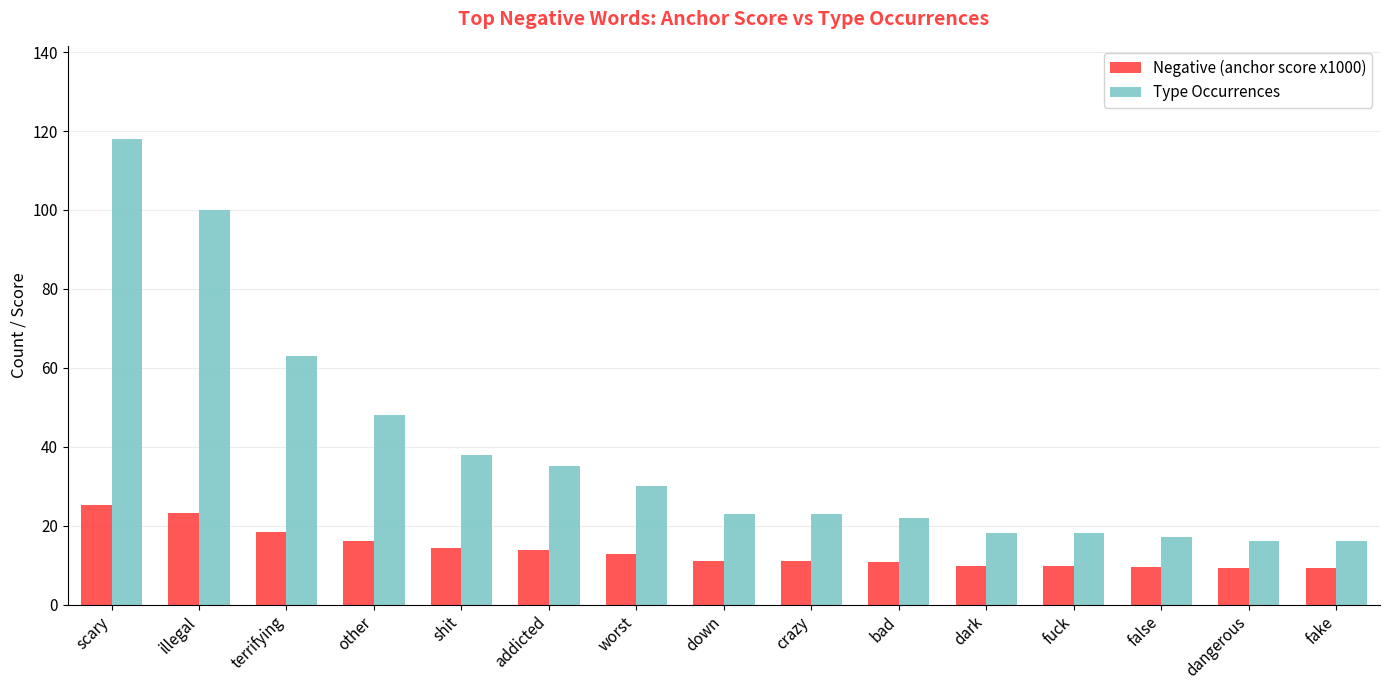

Which series changed the most between illegal and worst?

Type Occurrences